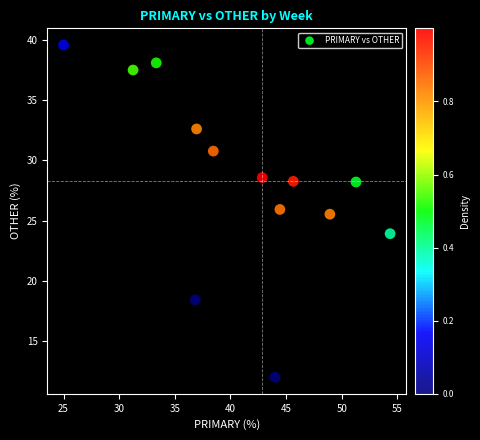

What Y value in the scatter plot is closest to 25?

25.5